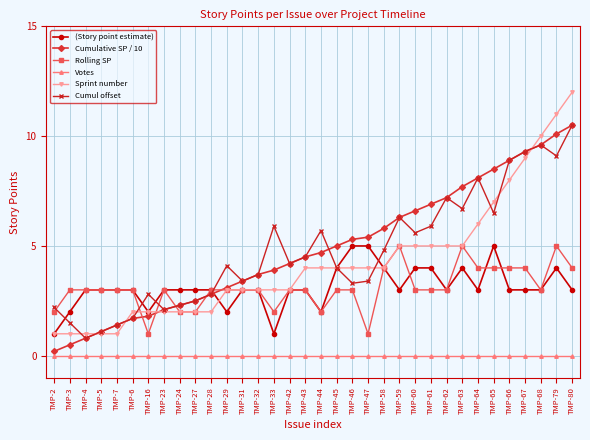

Is the value of Rolling SP at TMP-29 greater than the value of Sprint number at TMP-27?

Yes